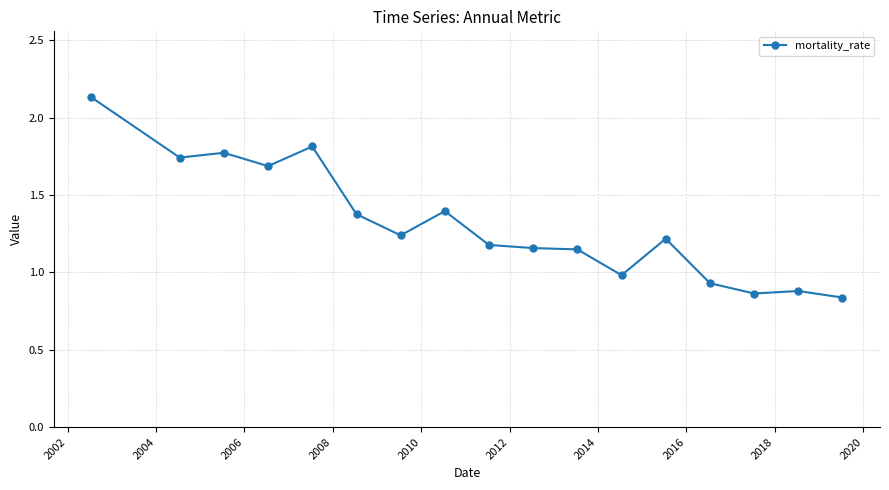

True or false: the data has more than 2 interior local peaks.

True